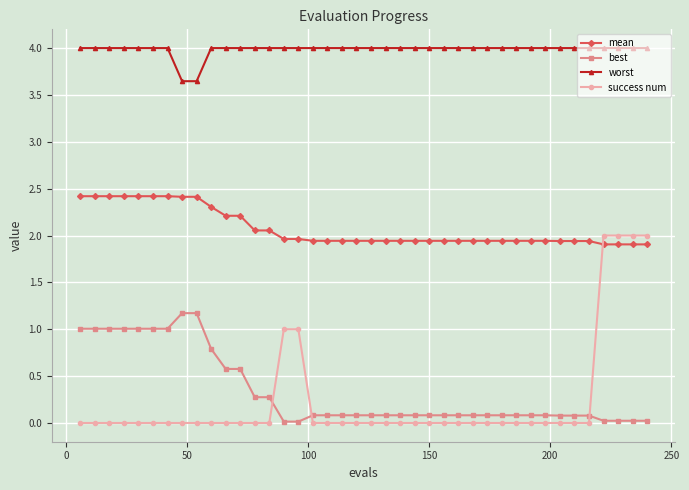

Which series has the largest total across all categories?

worst